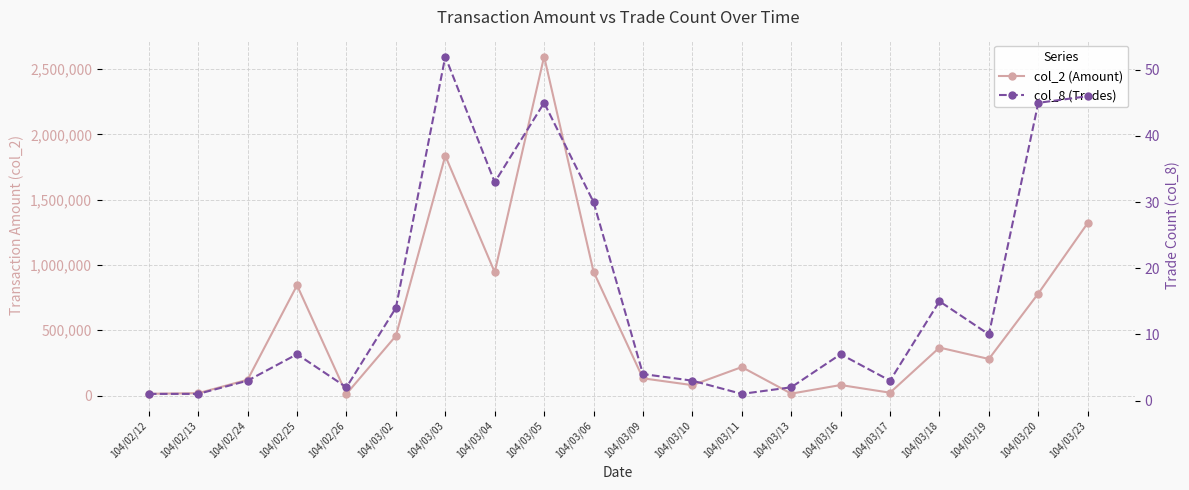

What are all the series names shown in the legend?

col_2 (Amount), col_8 (Trades)